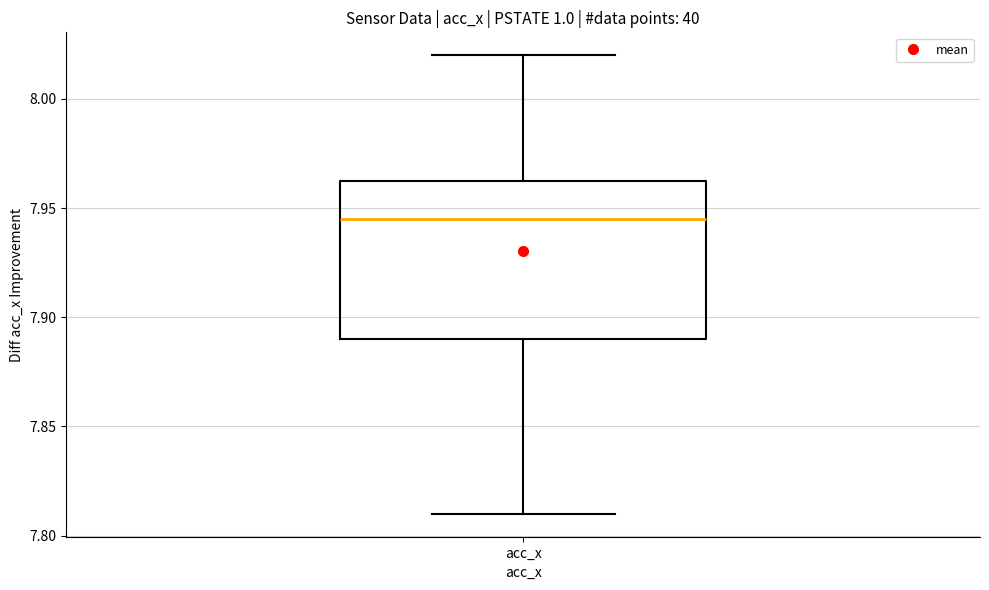

Where does the median line of the box for acc_x sit on the y-axis? The values are not printed on the chart, so give them approximately, as read against the axis.

7.945